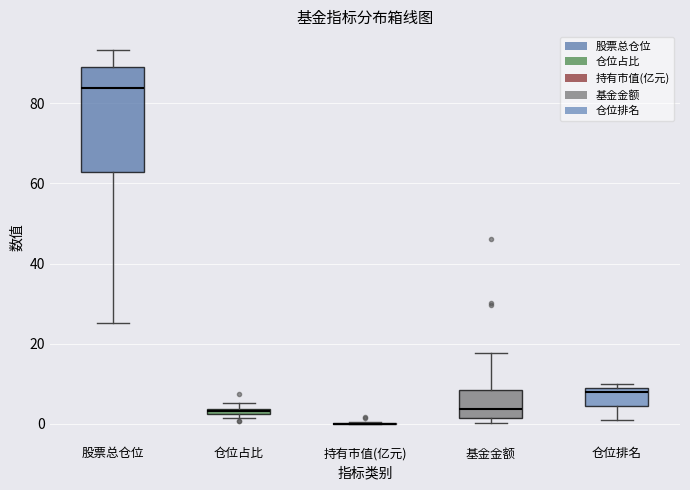

Which box is the tallest, from its lower edge to its upper edge?

股票总仓位